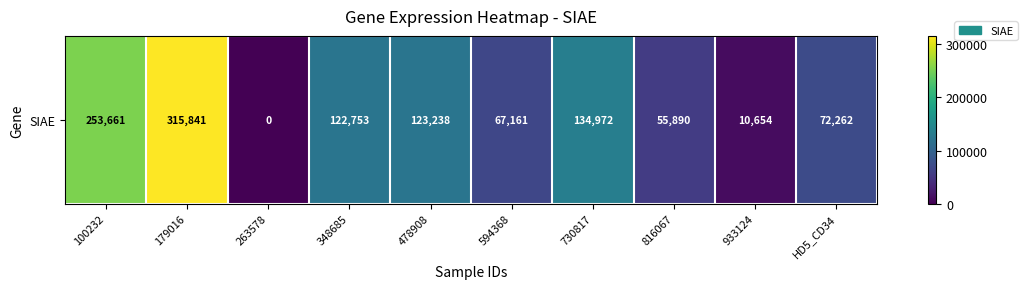

At which category does the chart reach its peak across all series?

179016